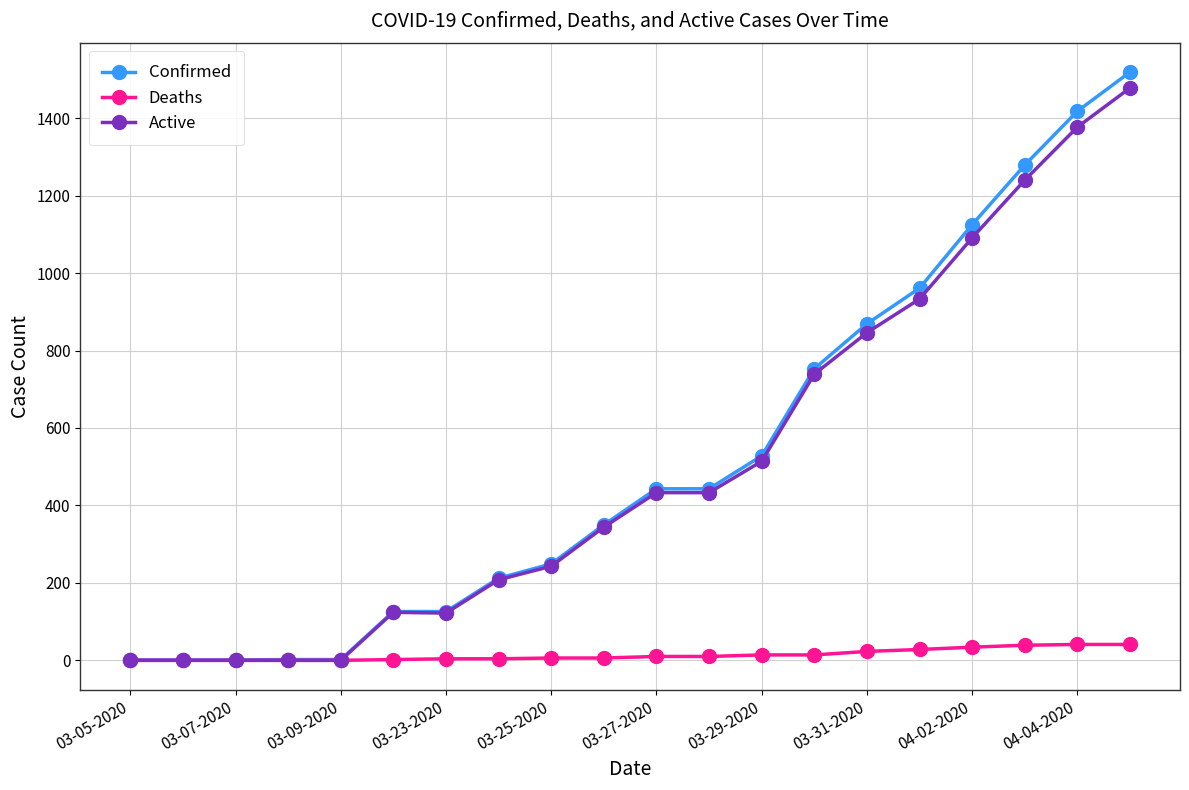

Which series has the largest range (max minus min)?

Confirmed